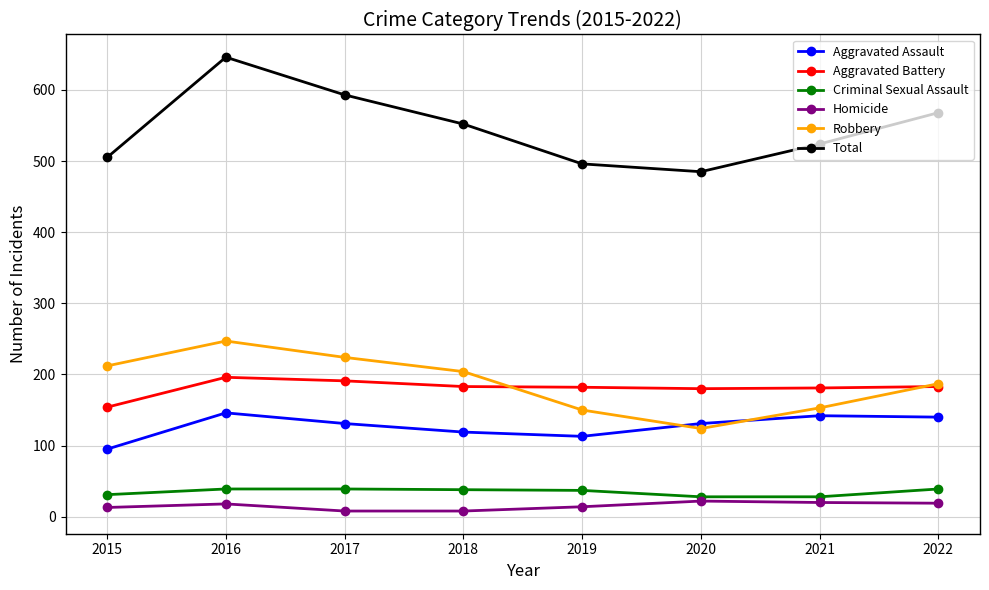

What is the spread (max minus min) of values at 2016?

628